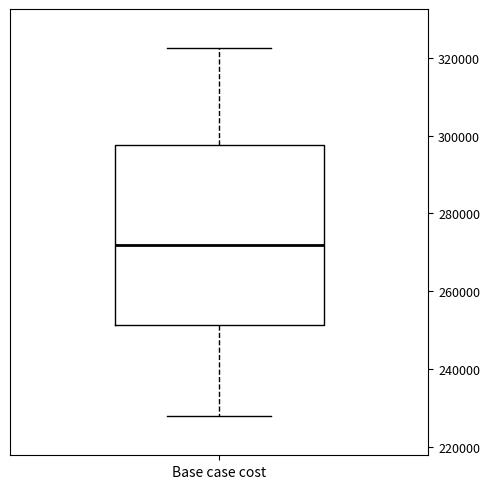

Transcribe this box plot: give where the median line is, the range the box spans, and where the two whiskers end, as read against the y-axis. The values are not printed on the chart, so give them approximately, as read against the axis.

median 272000, box 252000 to 298000, whiskers 228000 to 322000